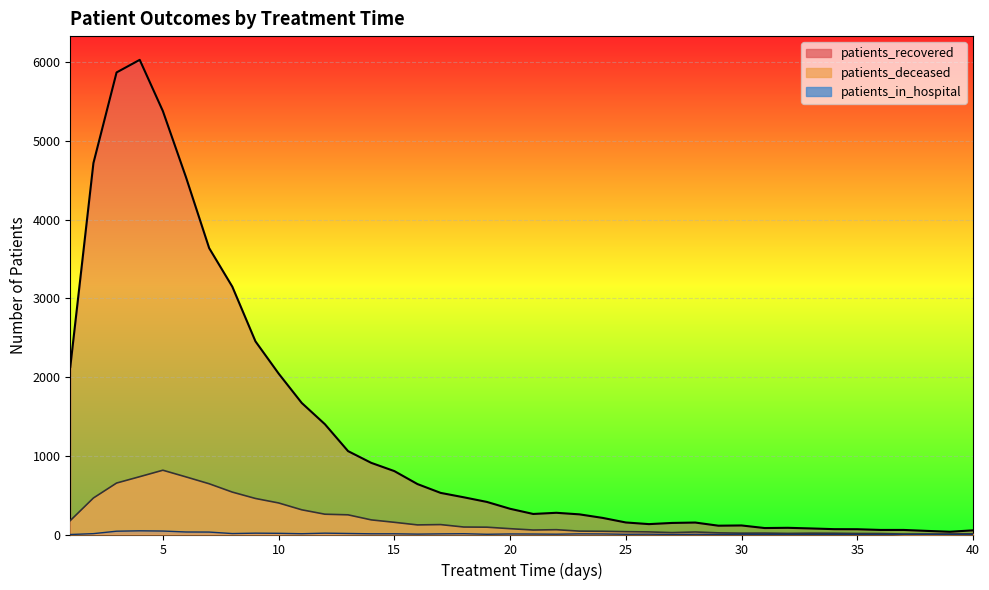

Which label corresponds to the largest value in the chart?

4